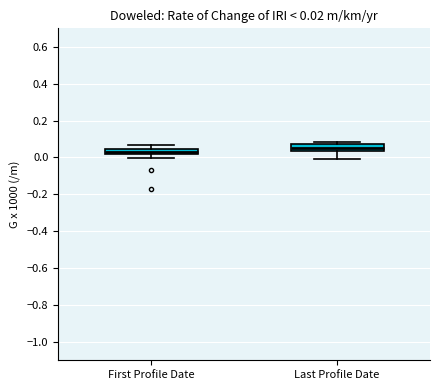

Which box's median line is the highest?

Last Profile Date